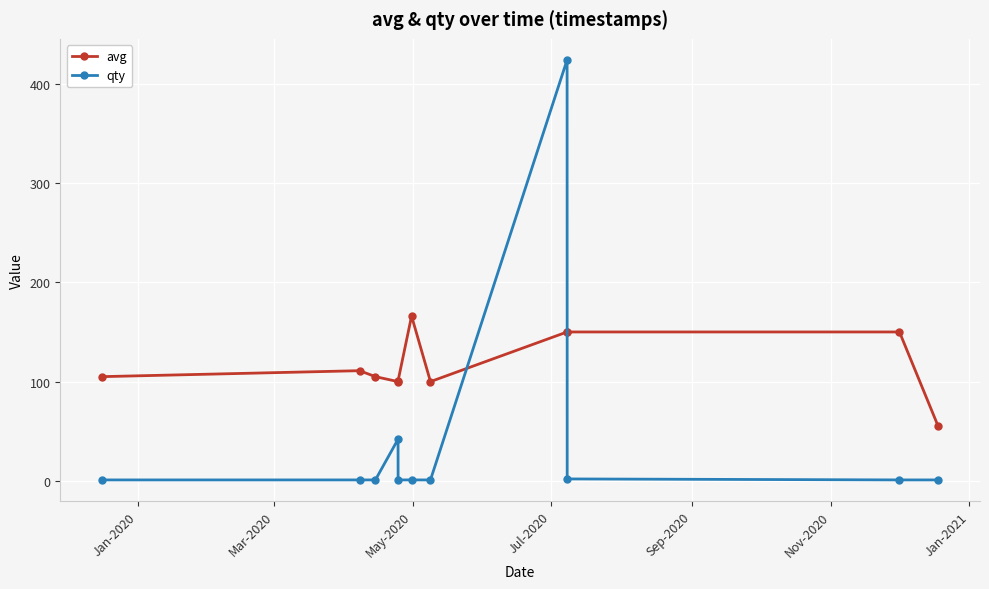

List the series in order of their overall mean, highest first.

avg, qty